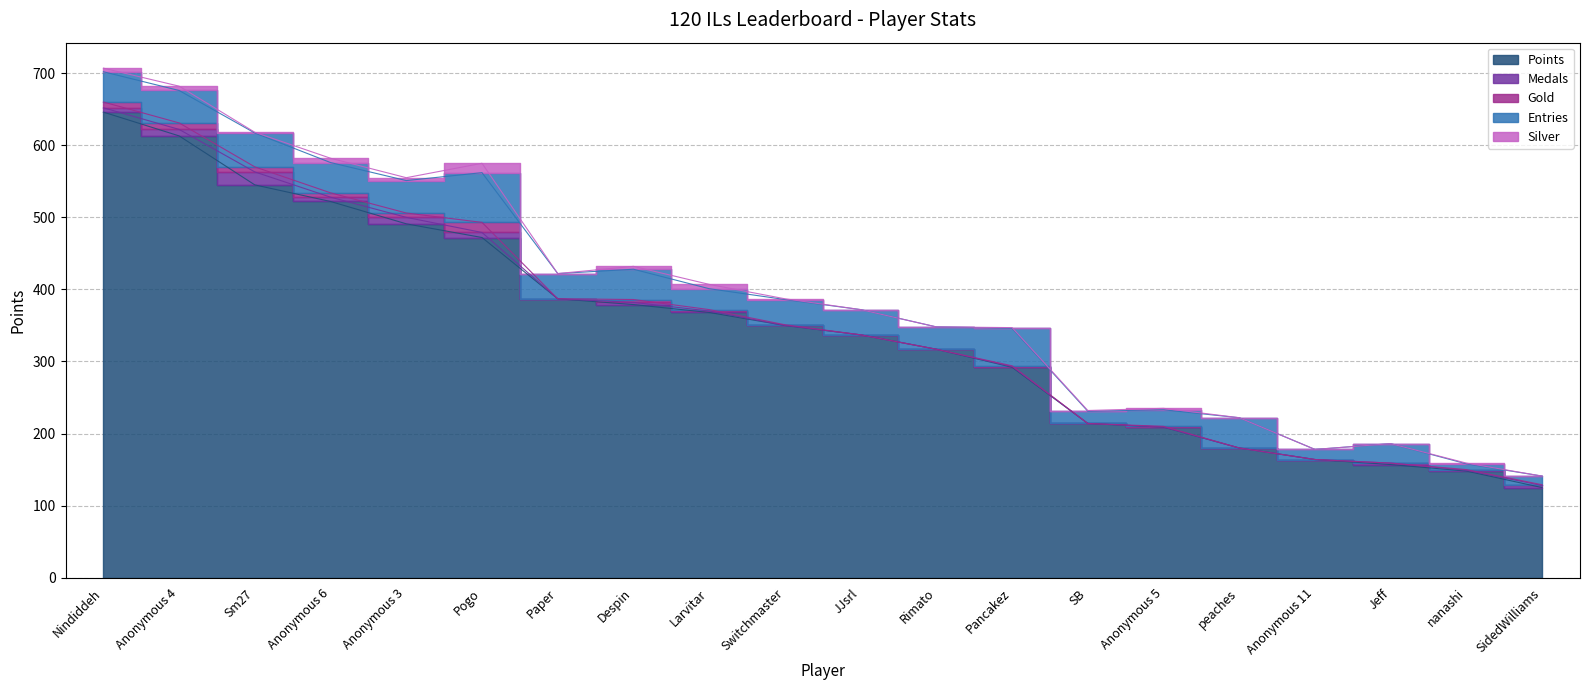

How many data points does each series have?

20